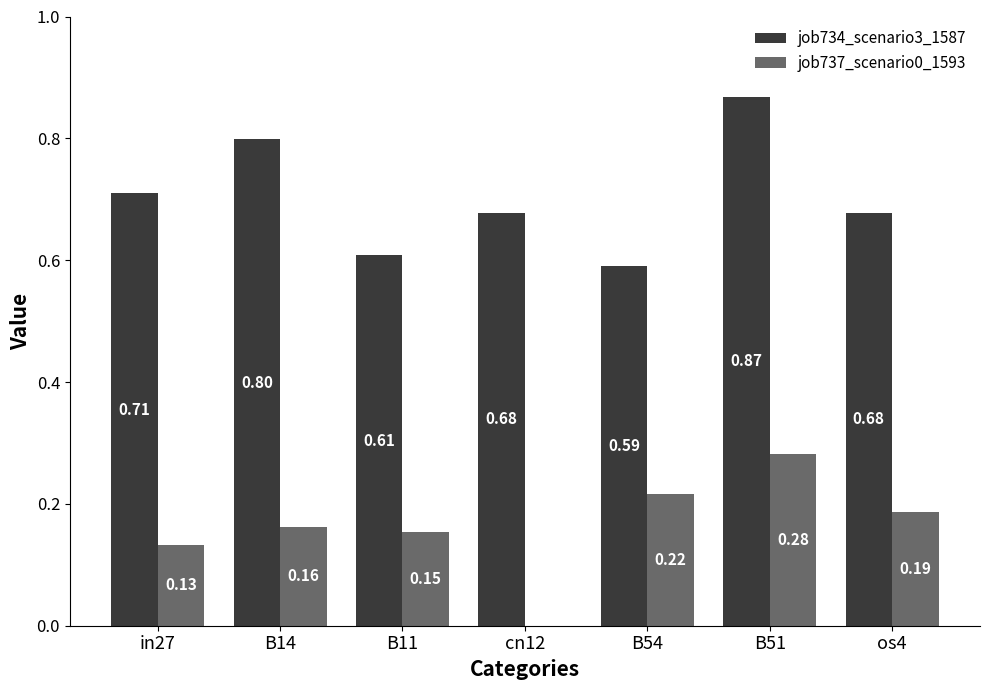

Which series changed the most between B11 and os4?

job734_scenario3_1587